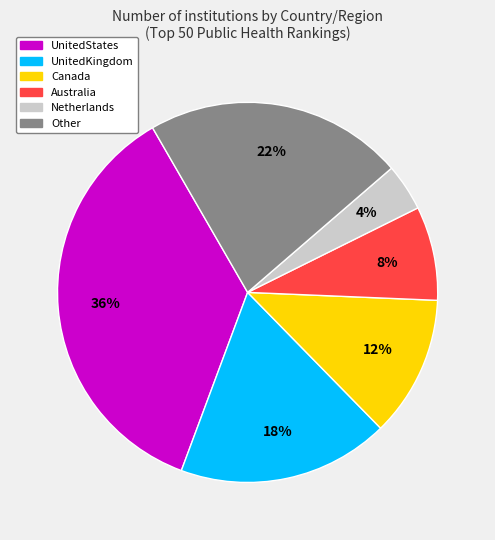

Which has a higher value, UnitedKingdom or Other?

Other